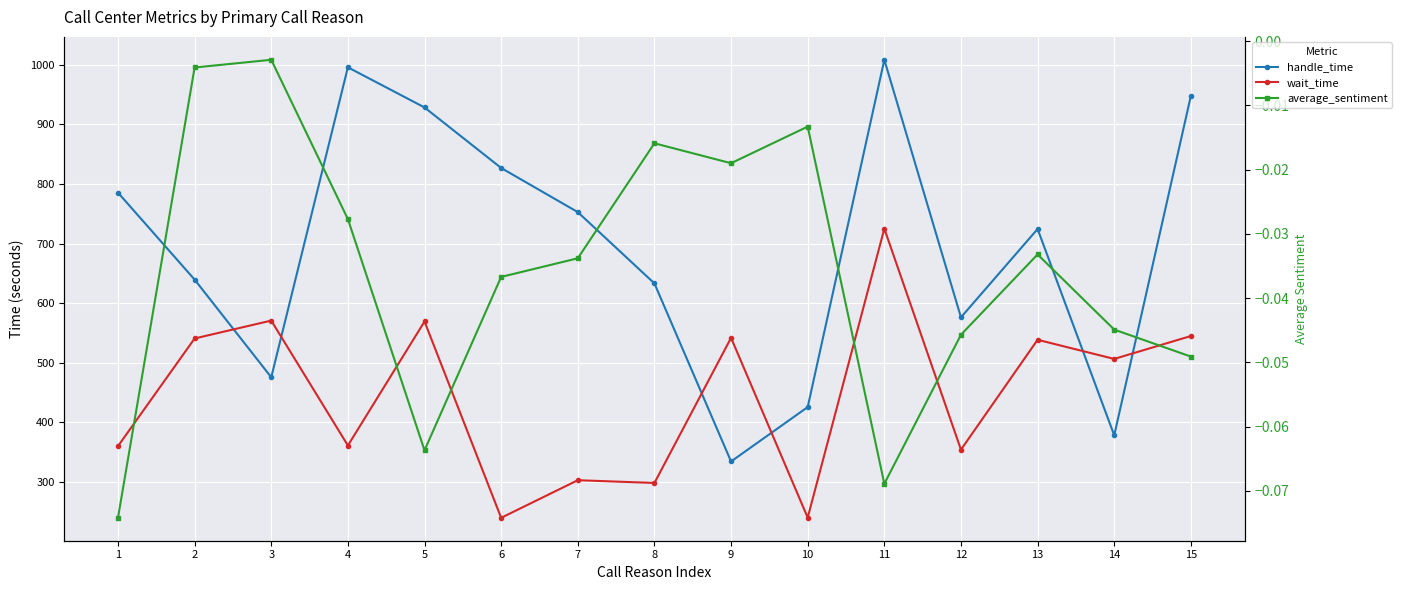

Rank the series by their average value, from highest to lowest.

handle_time, wait_time, average_sentiment